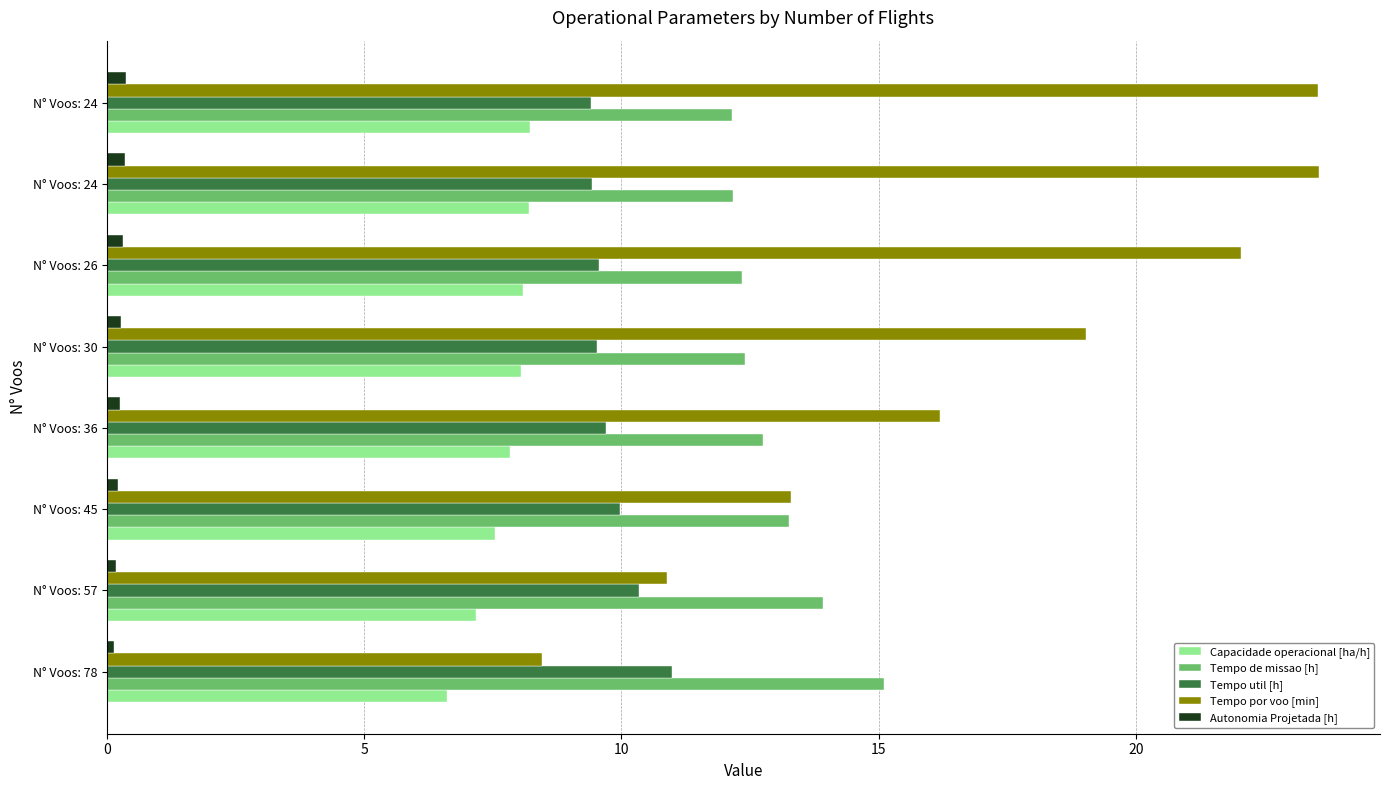

What is the difference between the maximum and minimum values in the Tempo util [h] series?

1.6